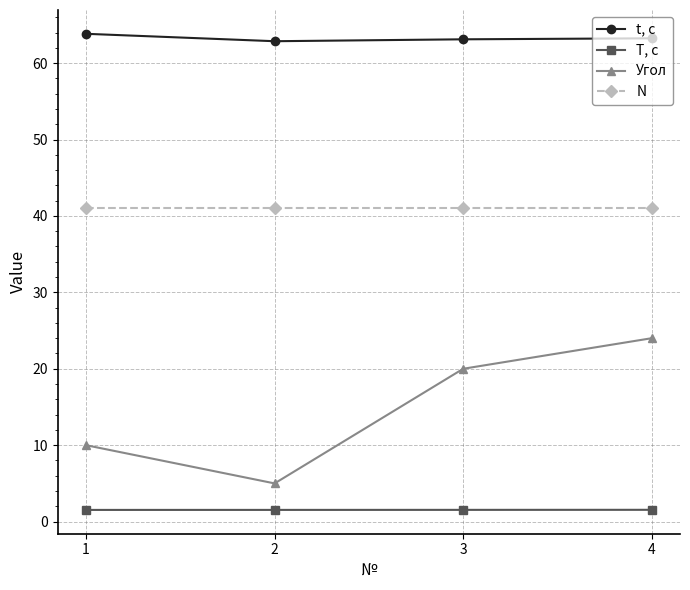

How many data points in Угол are less than 20?

2